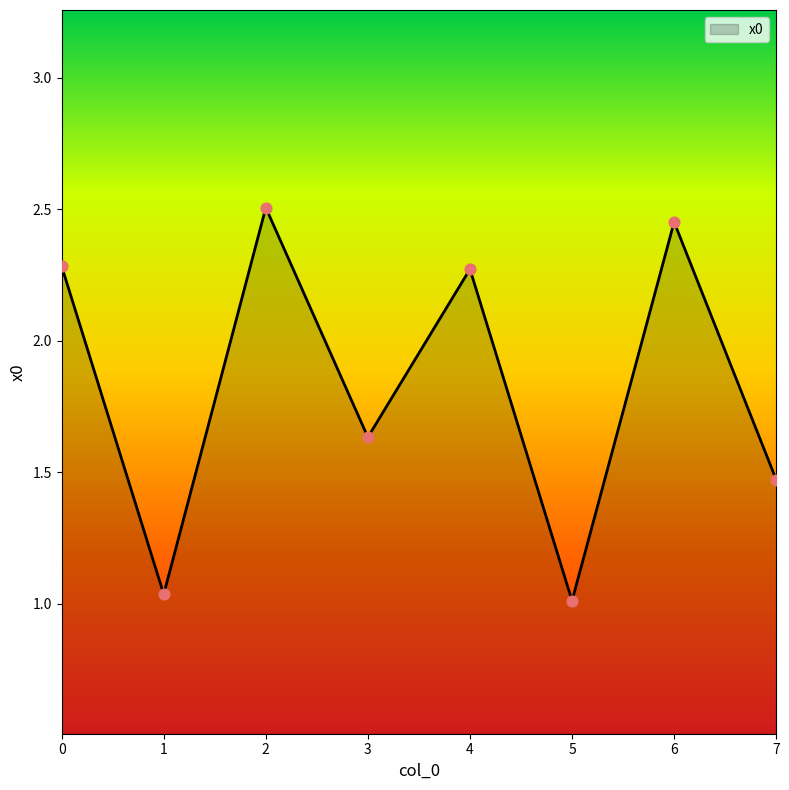

Which has a higher value, 7 or 3?

3